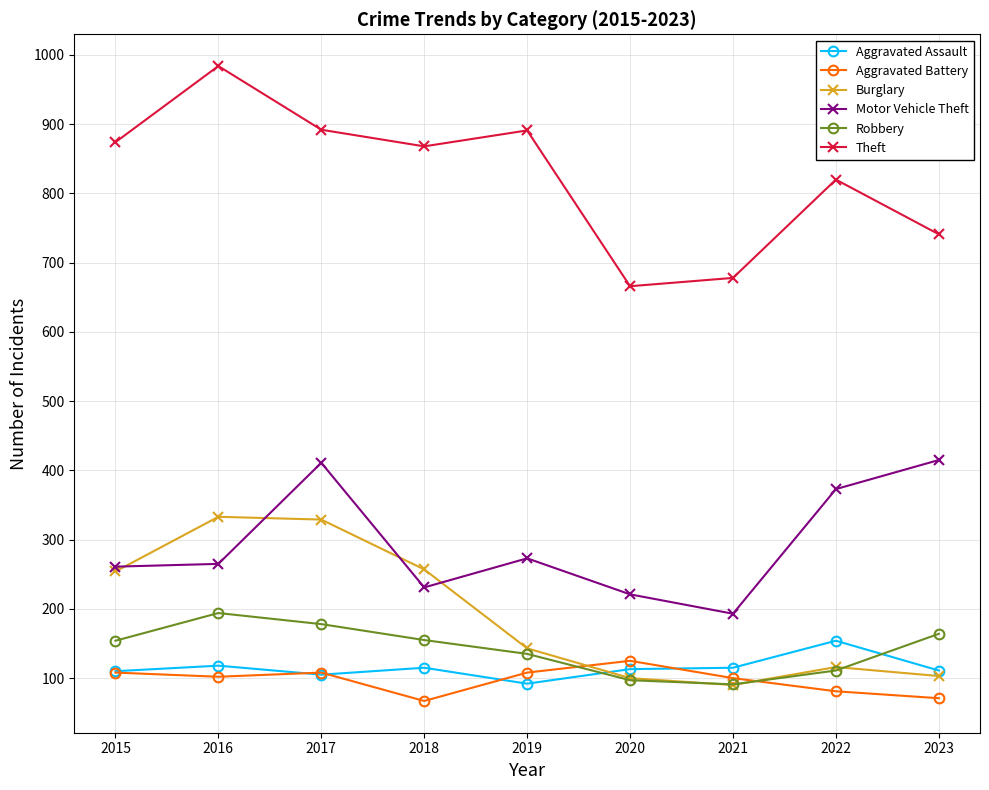

What is the value of the Robbery point at the 8th from the left?

111